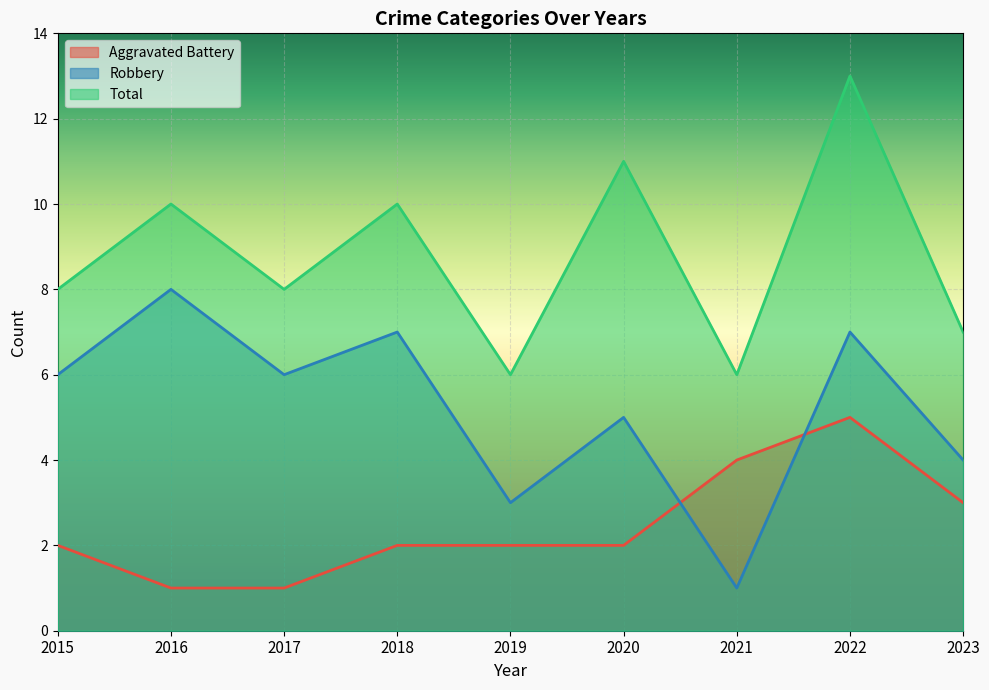

What is the difference between the highest and lowest values at 2016?

9